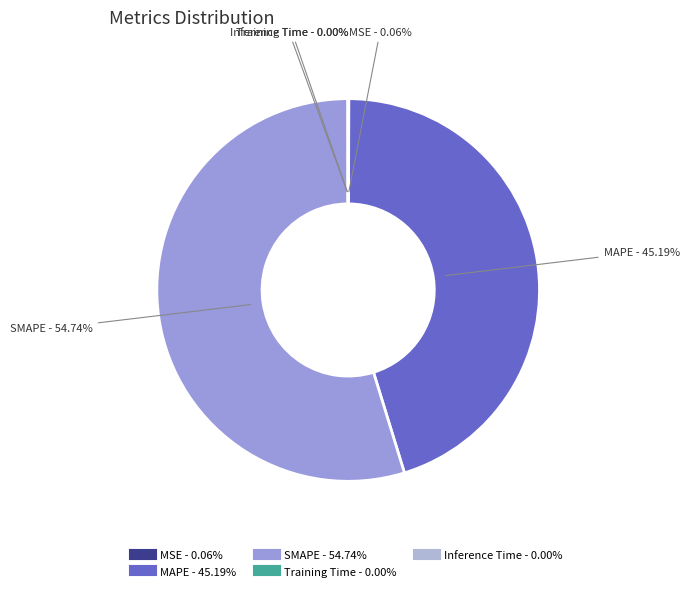

What is the largest slice in the pie chart?

SMAPE